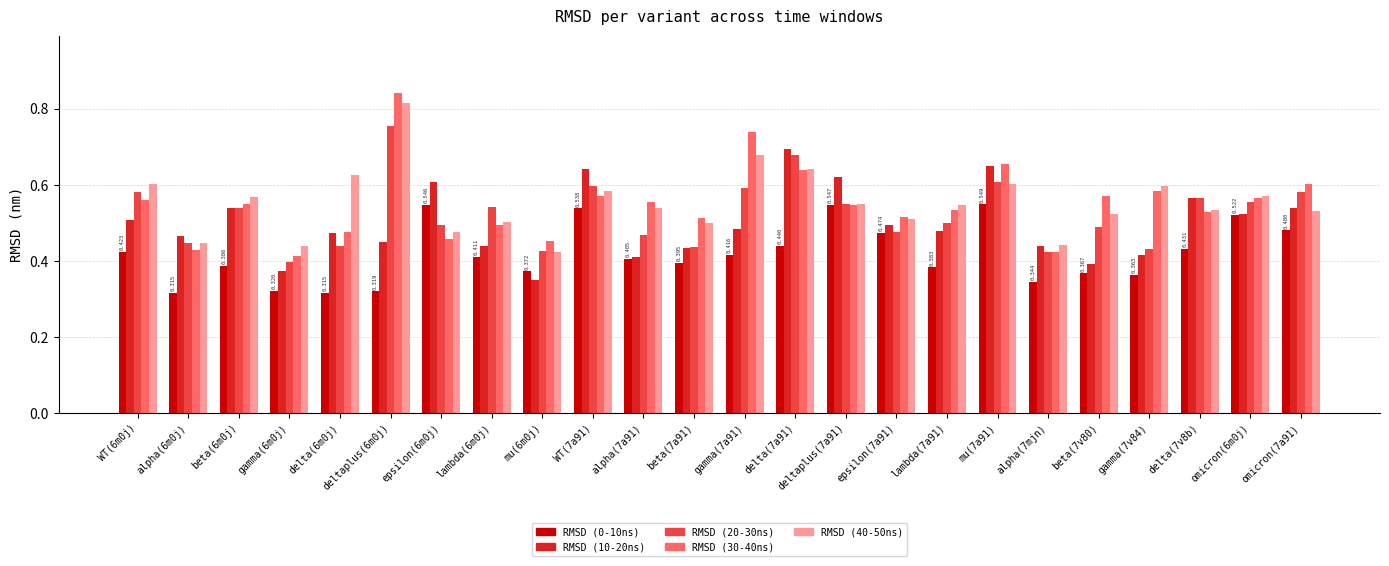

How many distinct data groups are displayed?

5